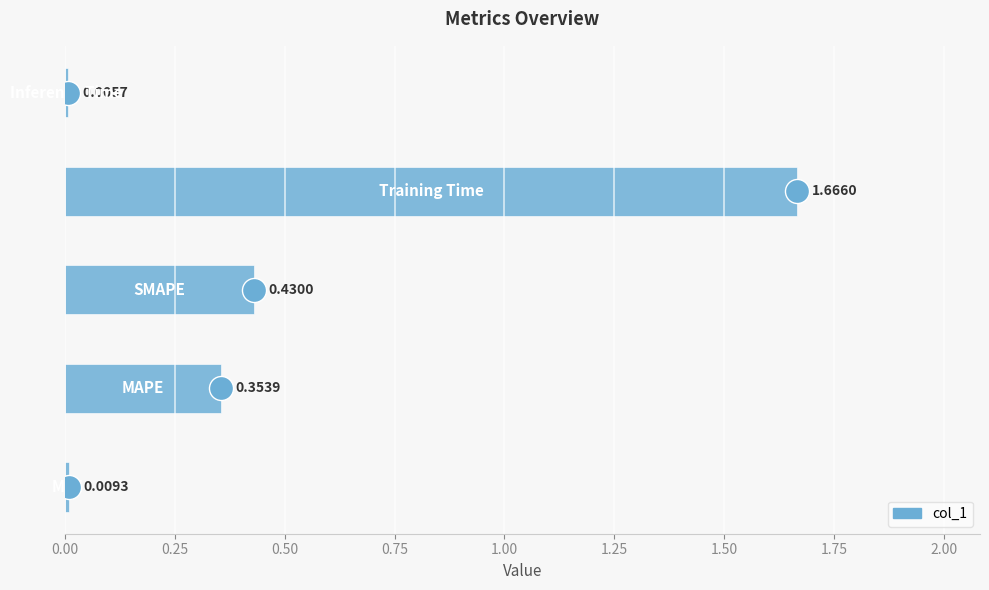

What is the change in value from 0.25 to 0.50?

+0.1